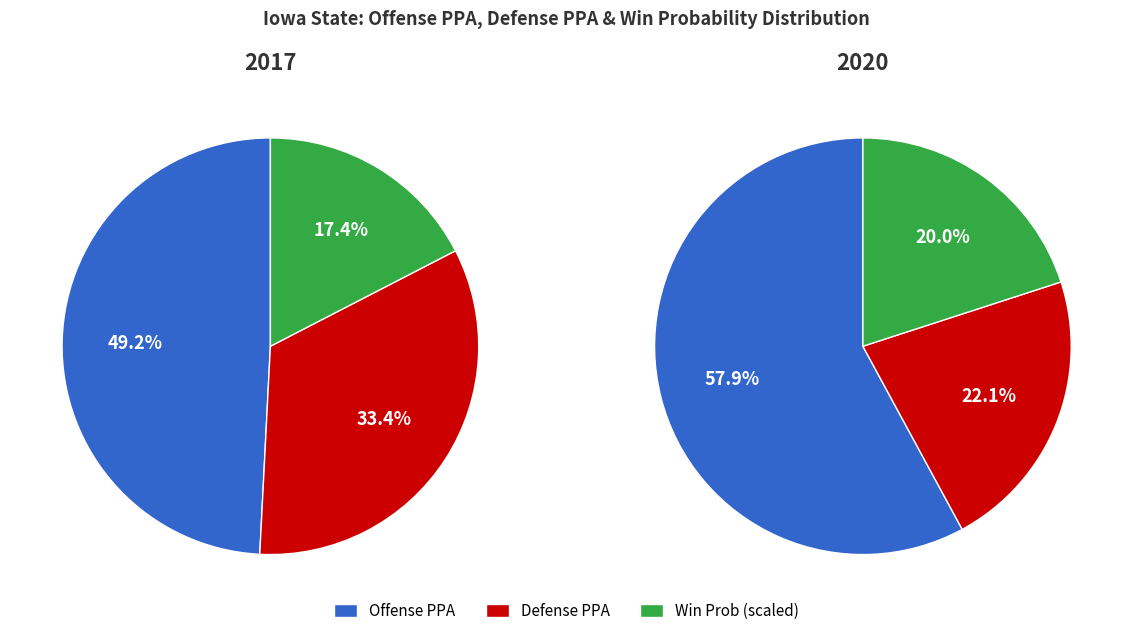

Rank the series at Iowa State 2020 from lowest to highest value.

FEI, defense.totalPPA, offense.totalPPA